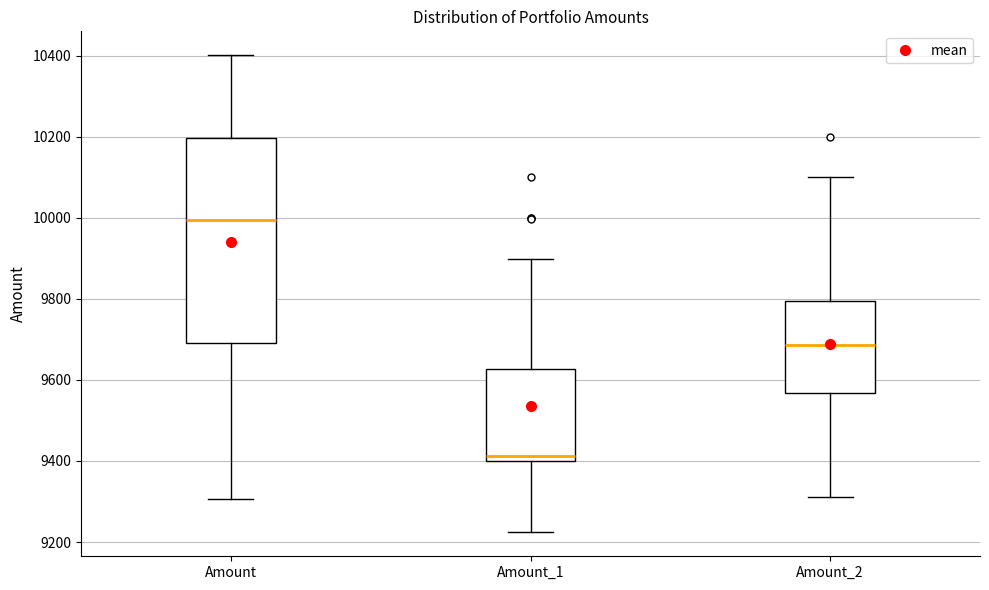

Reading left to right, read every box against the y-axis: the position of its median line, the range the box covers, and the ends of its whiskers. The values are not printed on the chart, so give them approximately, as read against the axis.

Amount: median 10000, box 9700 to 10200, whiskers 9300 to 10400
Amount_1: median 9420, box 9400 to 9620, whiskers 9220 to 9900
Amount_2: median 9680, box 9560 to 9800, whiskers 9320 to 10100